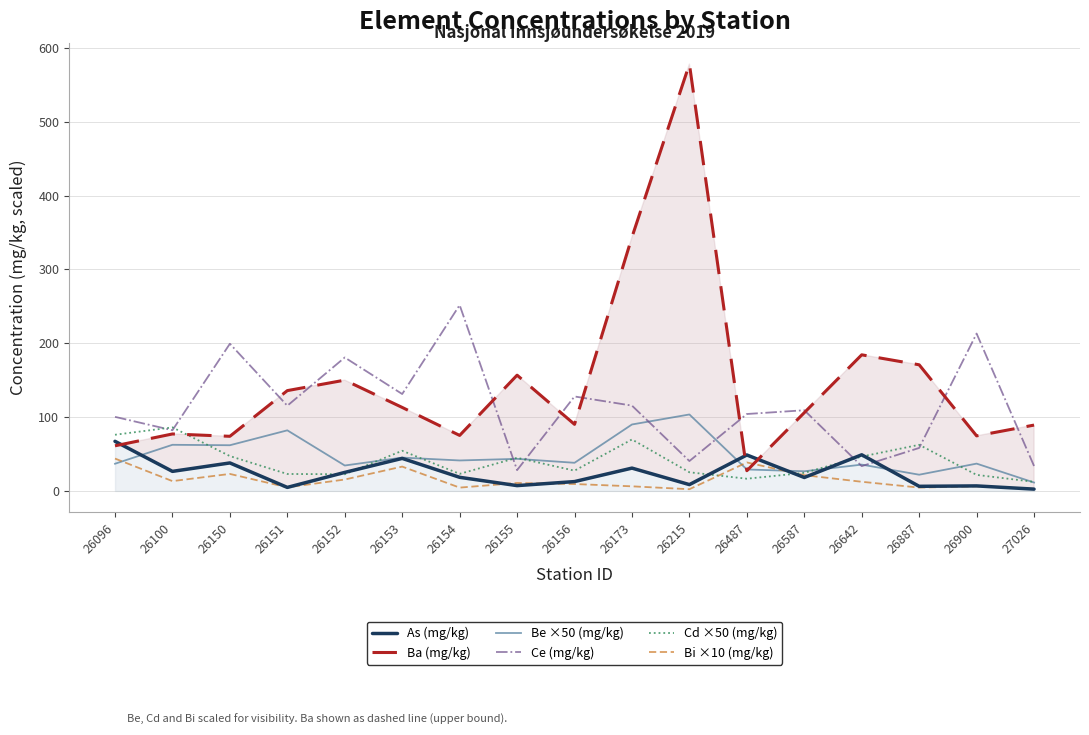

How many interior local peaks does the Be ×50 (mg/kg) series have?

7